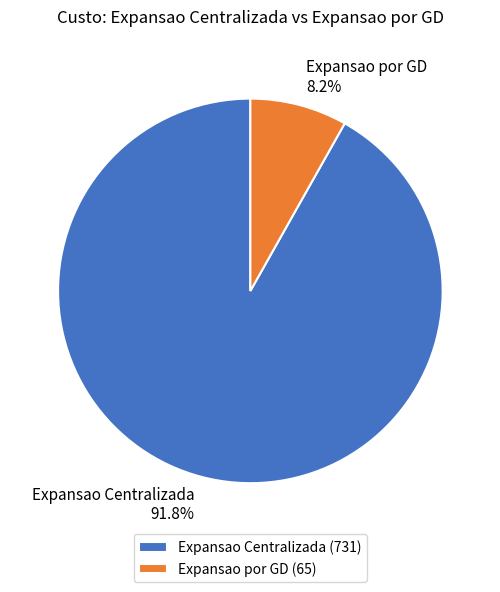

How many slices are in this pie chart?

2